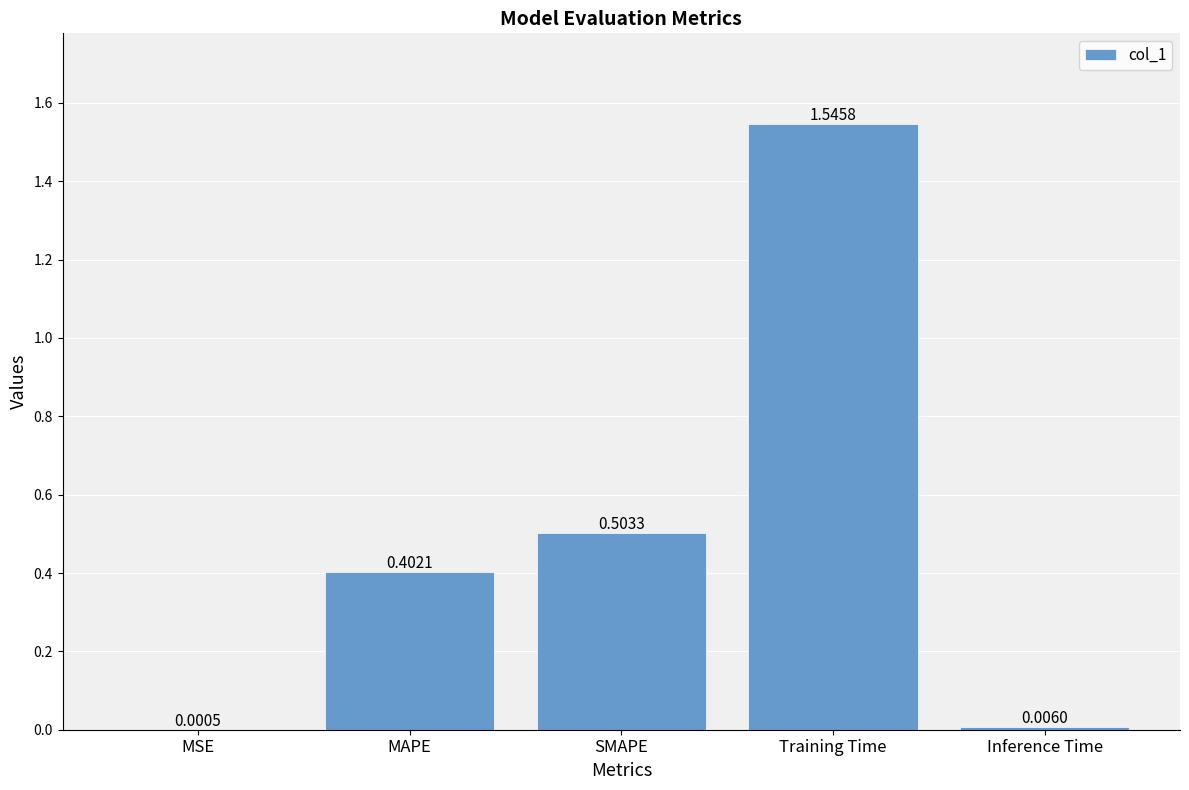

Which label corresponds to the largest value in the chart?

Training Time